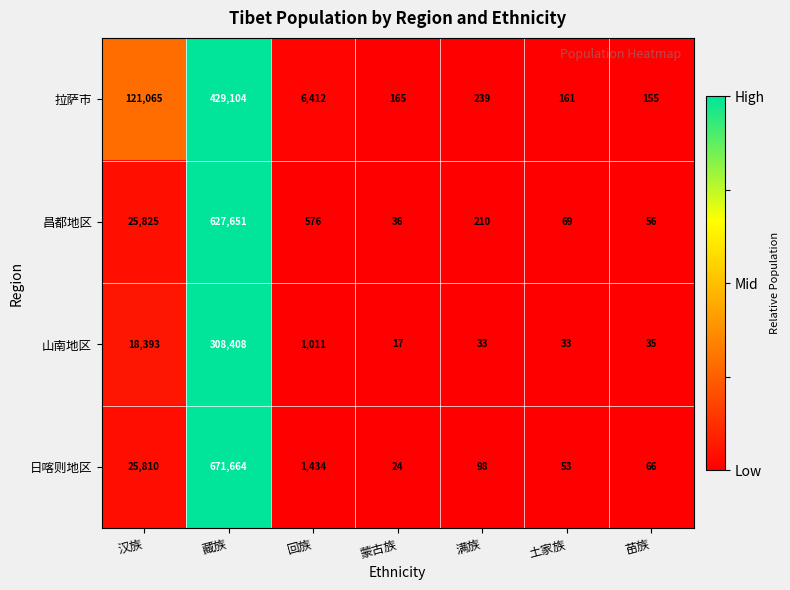

Count the number of categories in the chart.

7